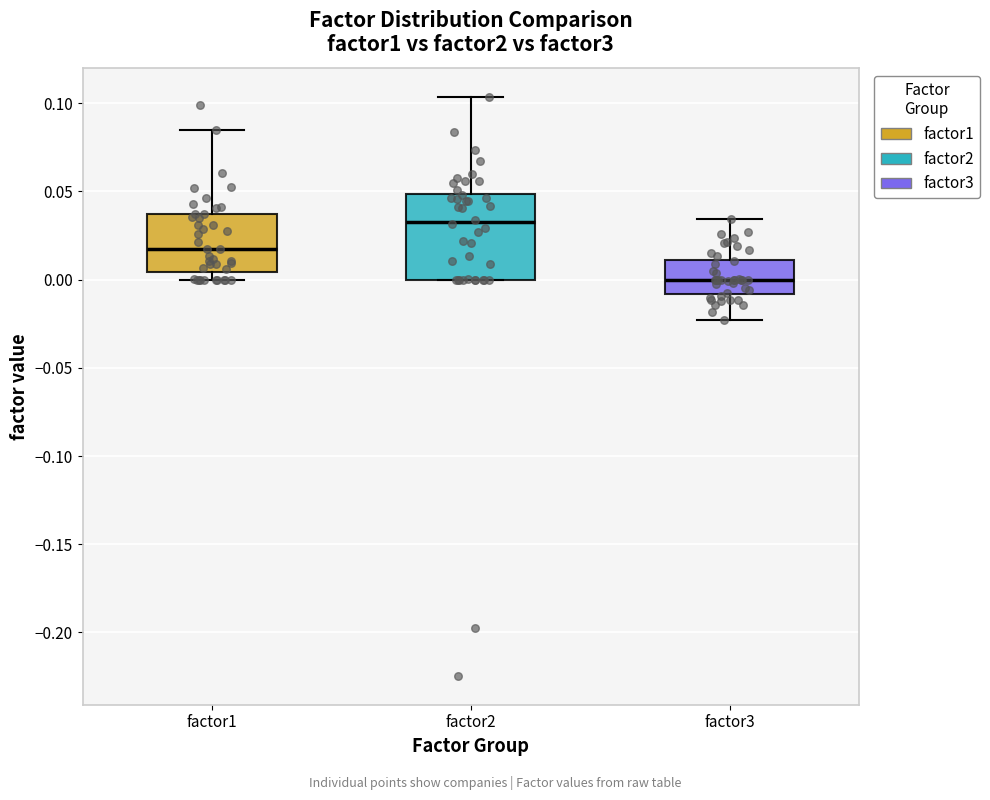

Which box has the lowest median line?

factor3